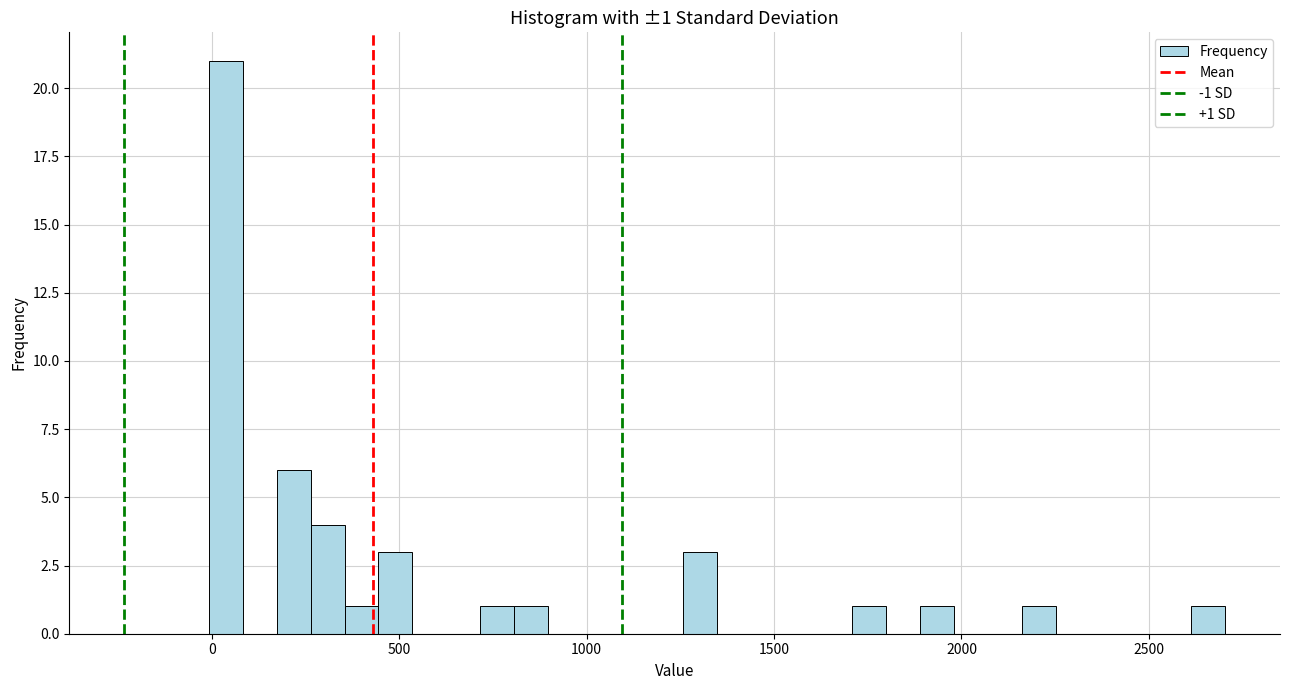

Around what value on the x-axis is the tallest bar? Give the approximate position of its centre, as read against the axis.

50